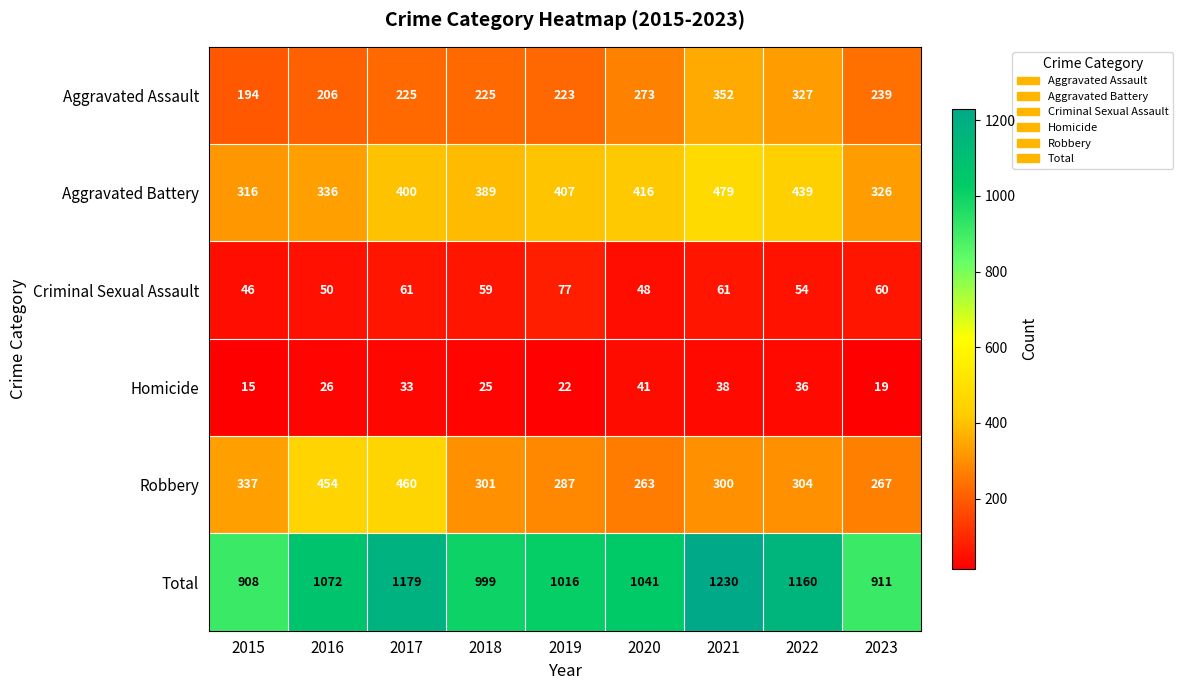

Which series has the largest total across all categories?

Total